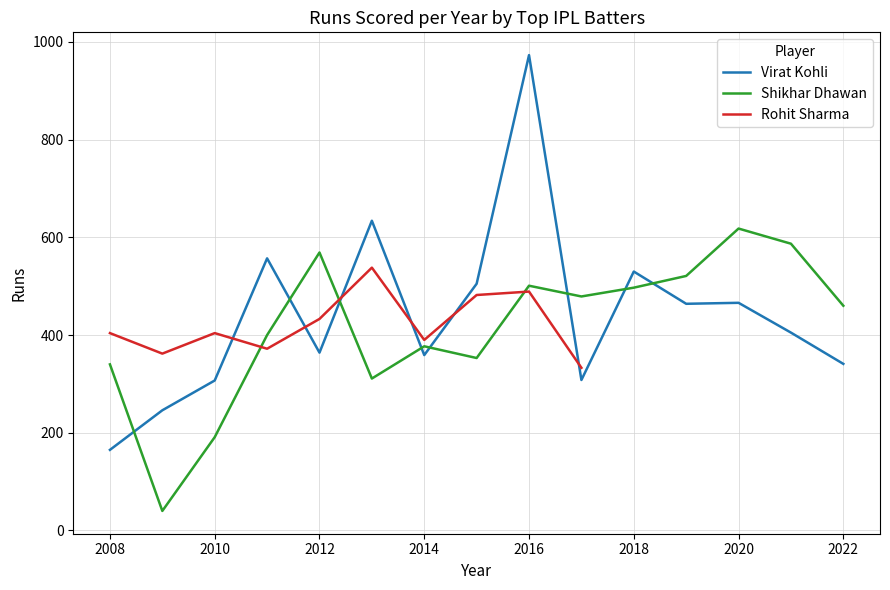

Which category has the highest value in the Virat Kohli series?

2016